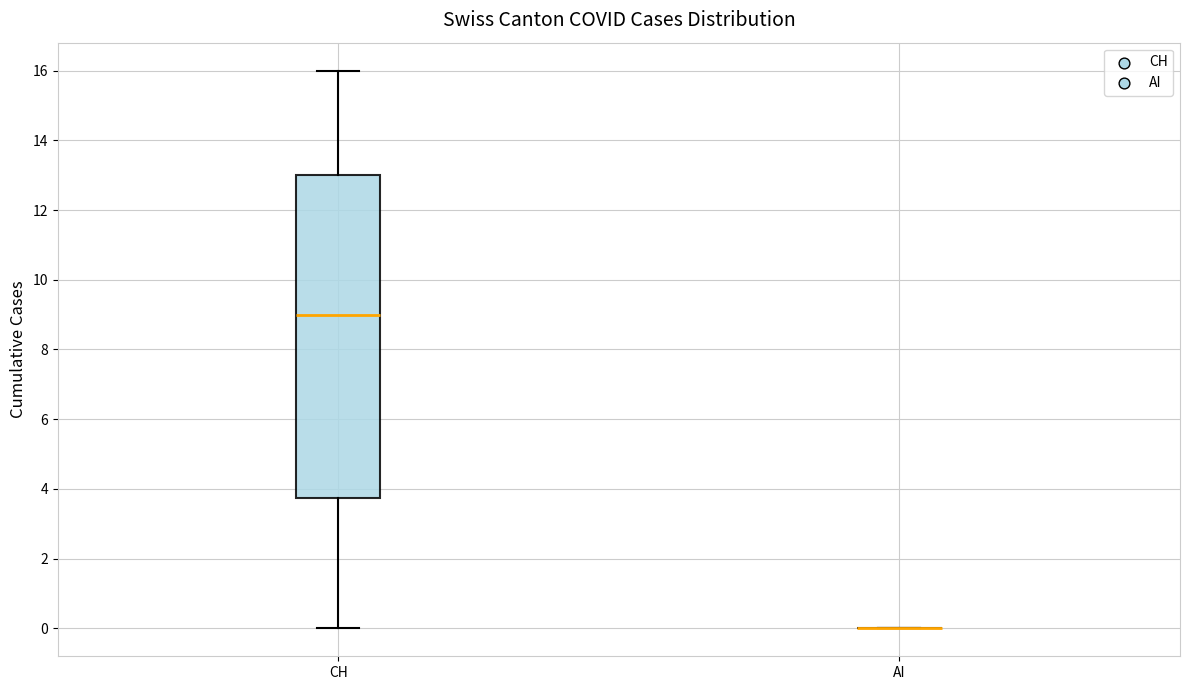

Comparing the boxes themselves (not the whiskers), which one is the tallest?

CH